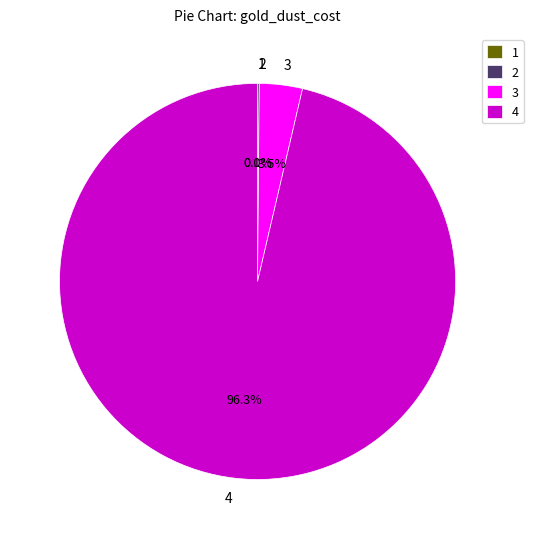

What is the largest slice in the pie chart?

4